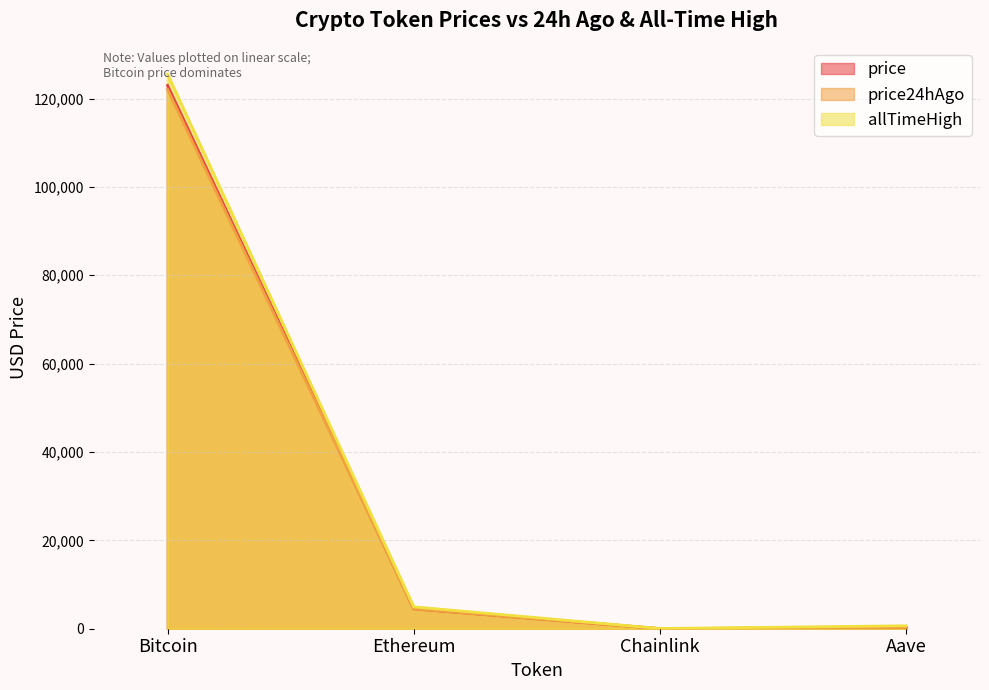

Reading left to right, transcribe all the data shown in this chart.

price: Bitcoin=122956.0	Ethereum=4506.5	Chainlink=22.1	Aave=285.7
price24hAgo: Bitcoin=122083.0	Ethereum=4483.3	Chainlink=22.1	Aave=283.5
allTimeHigh: Bitcoin=125506.0	Ethereum=4946.1	Chainlink=52.7	Aave=661.7